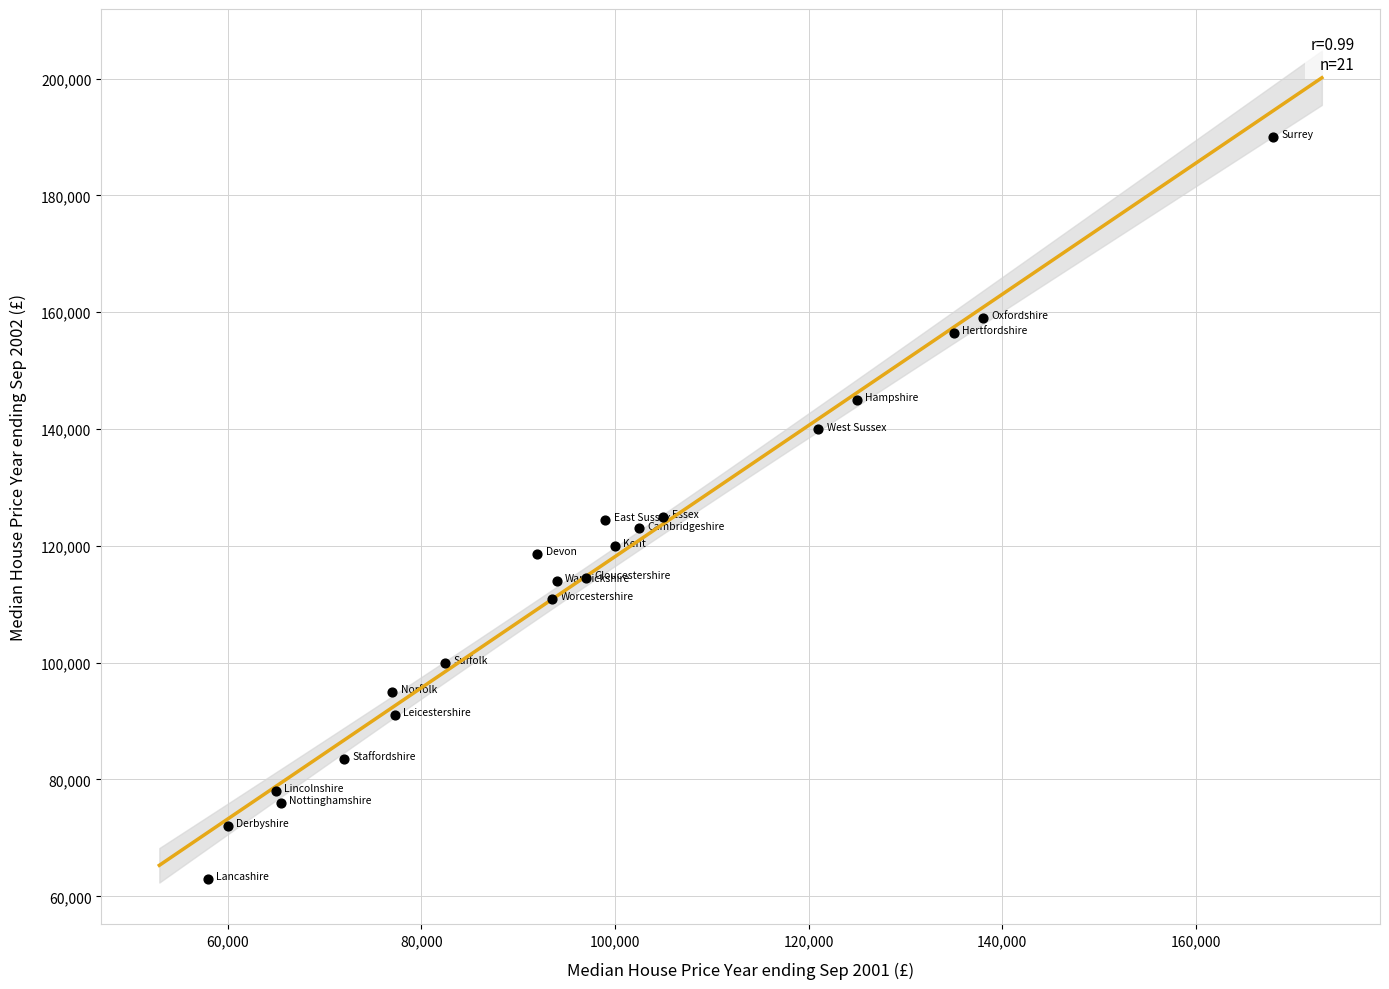

What is the range of Y values (max minus min)?

126950